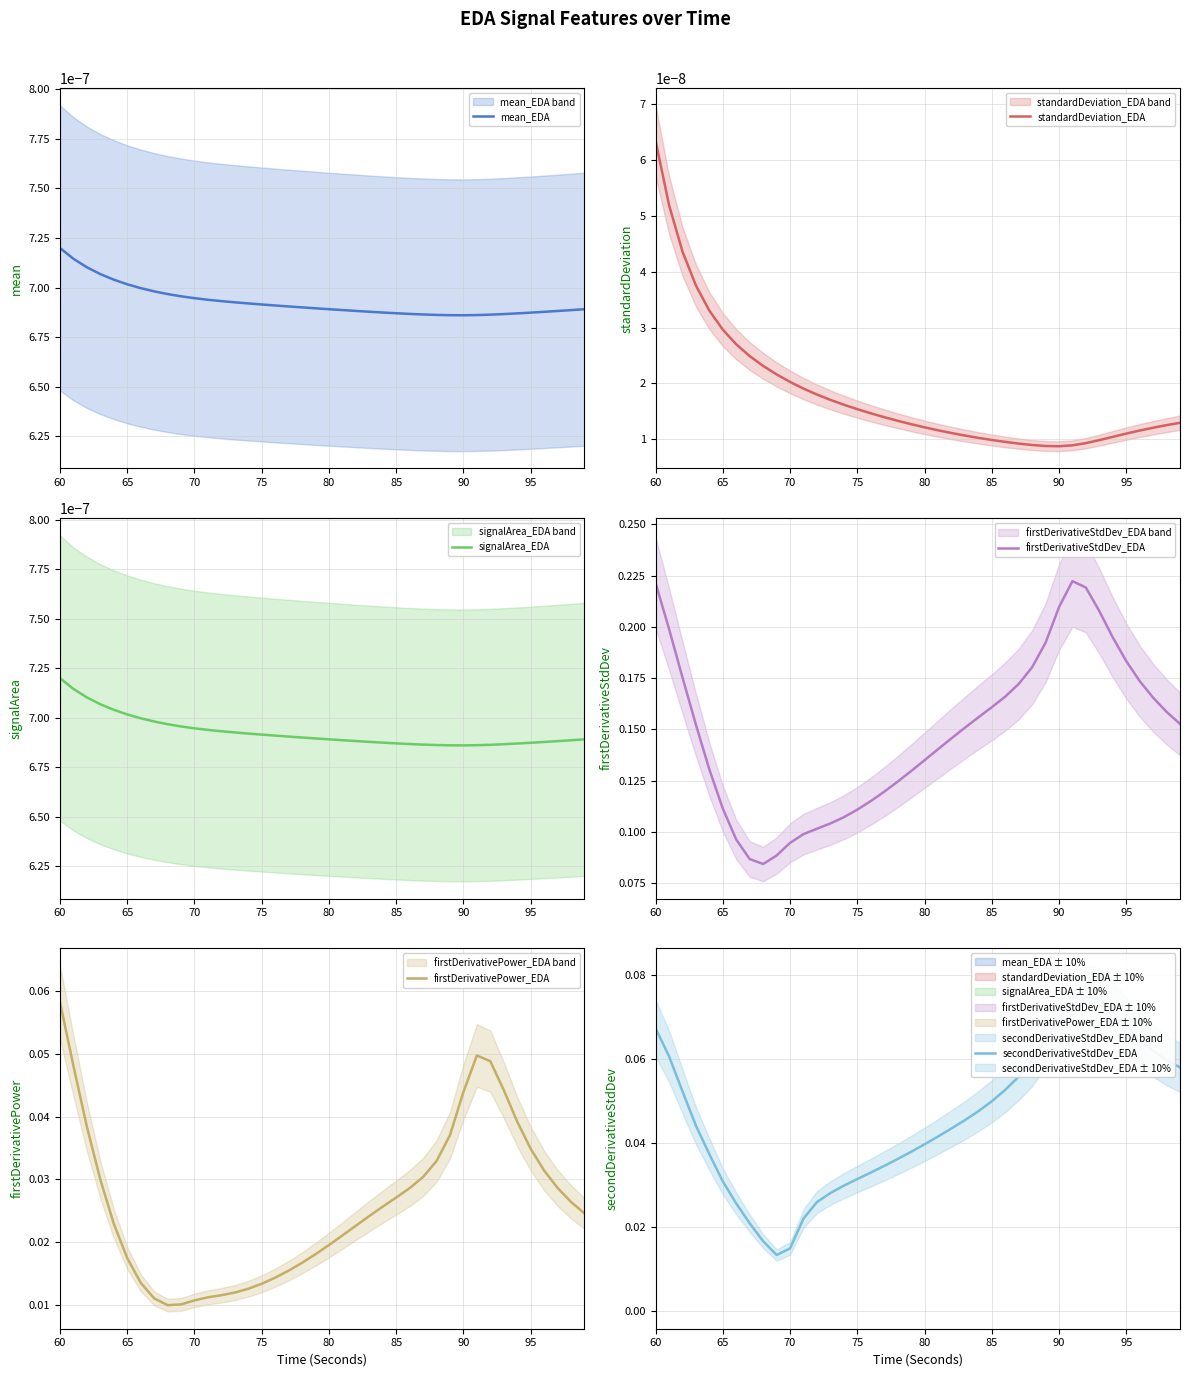

True or false: firstDerivativeStdDev_EDA has more than 1 points higher than both neighbors.

False